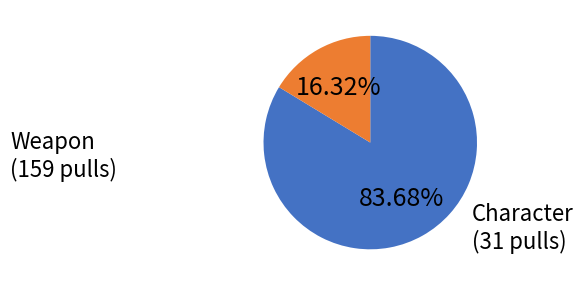

What is the majority slice?

Weapon